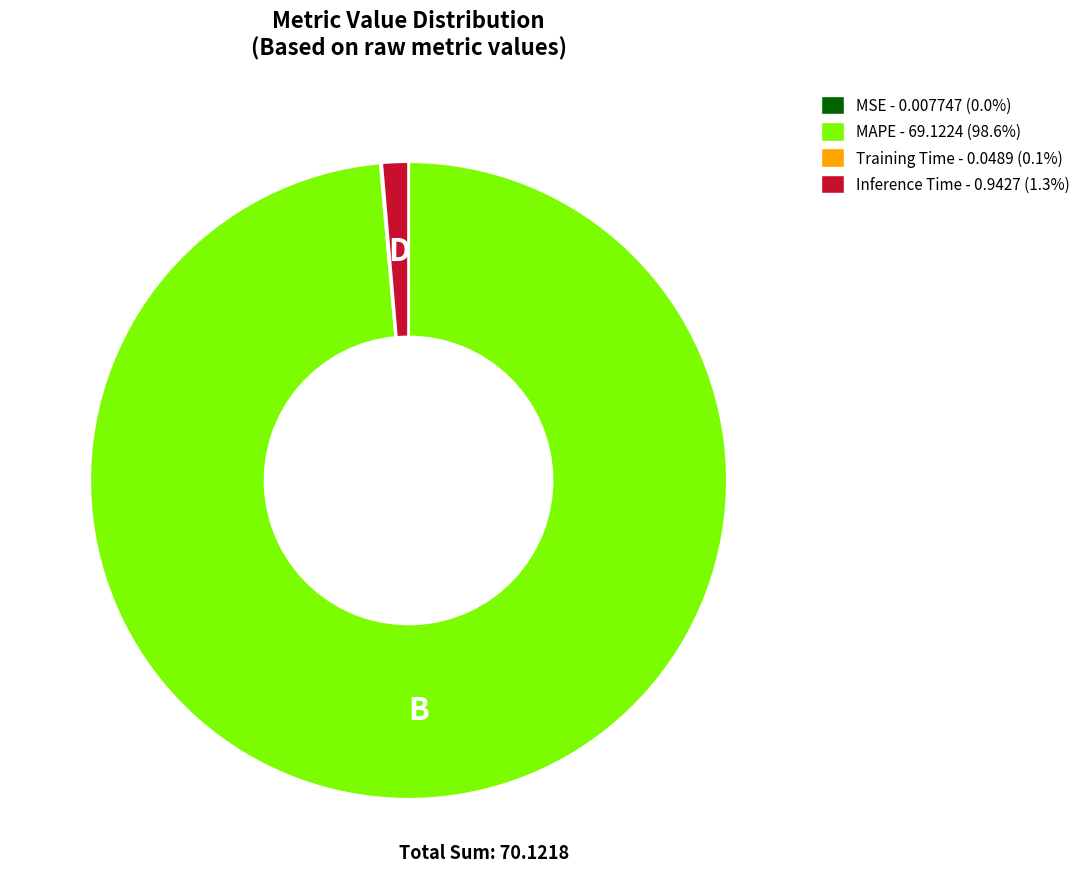

The Inference Time slice represents 11% of the pie. True or false?

False